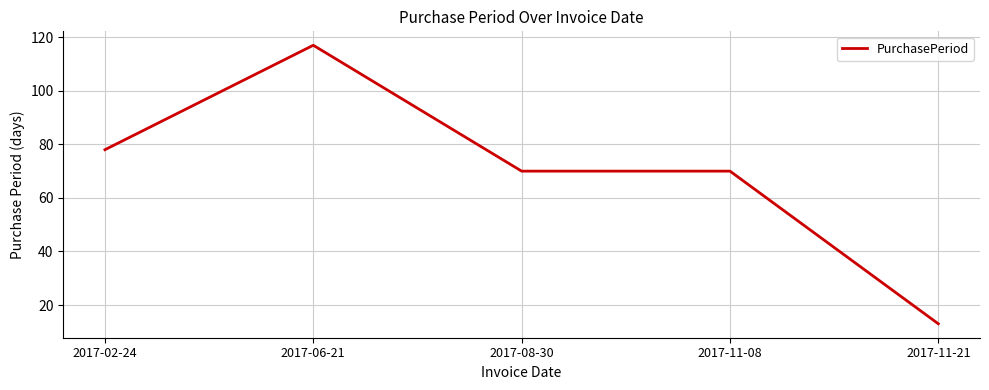

Read the value at 2017-06-21, to the nearest 5.

115